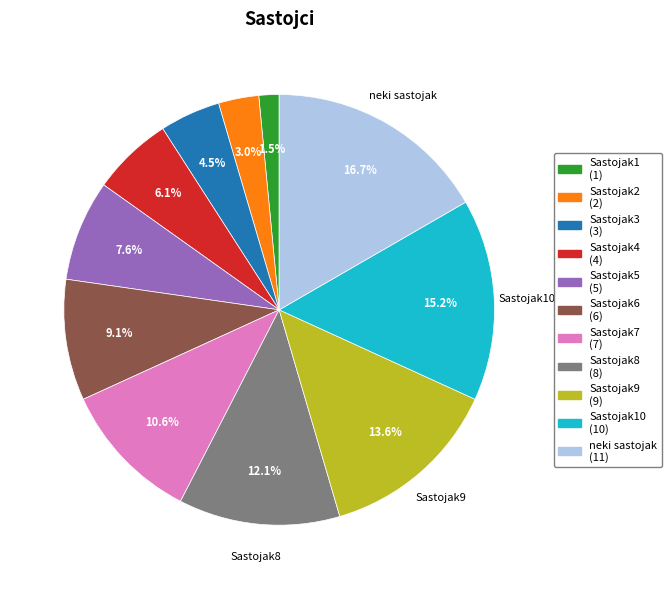

Does any single category account for the majority?

No